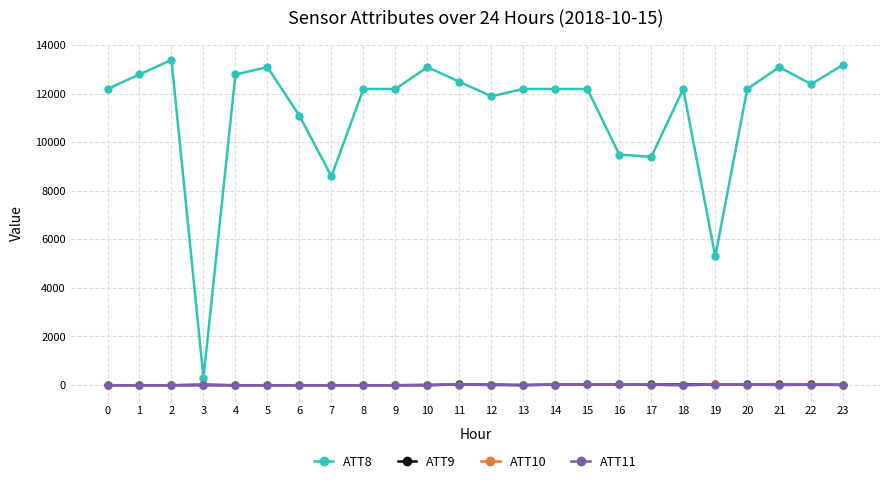

True or false: ATT11 has more than 0 points higher than both neighbors.

True